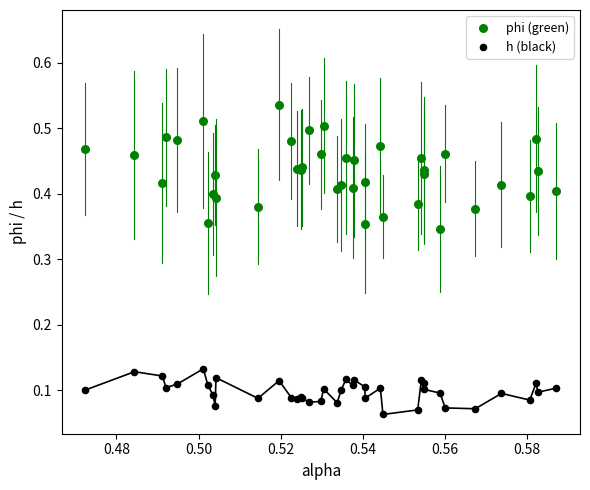

Which series reaches the minimum Y coordinate?

h (black)